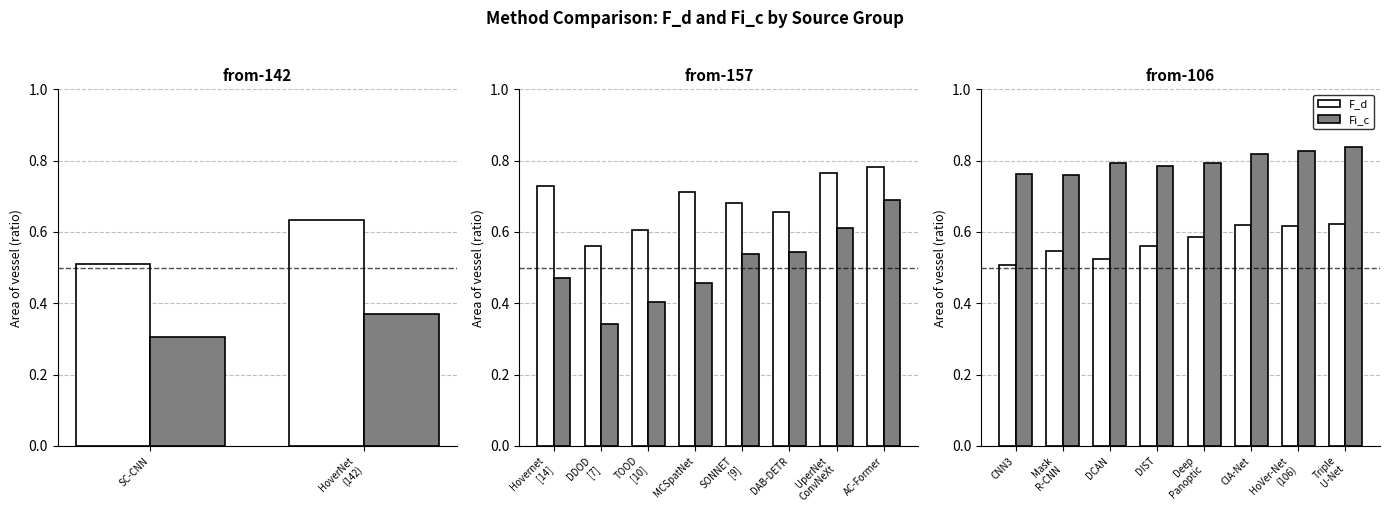

What is the total value across all series at CIA-Net?

1.4